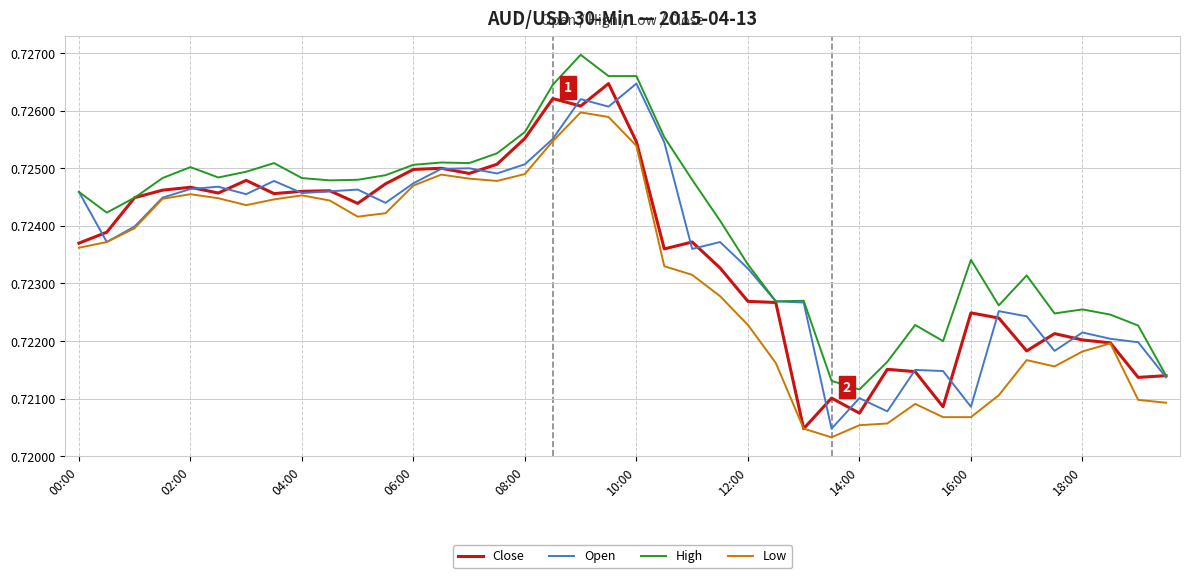

How many lines are shown in the chart?

4